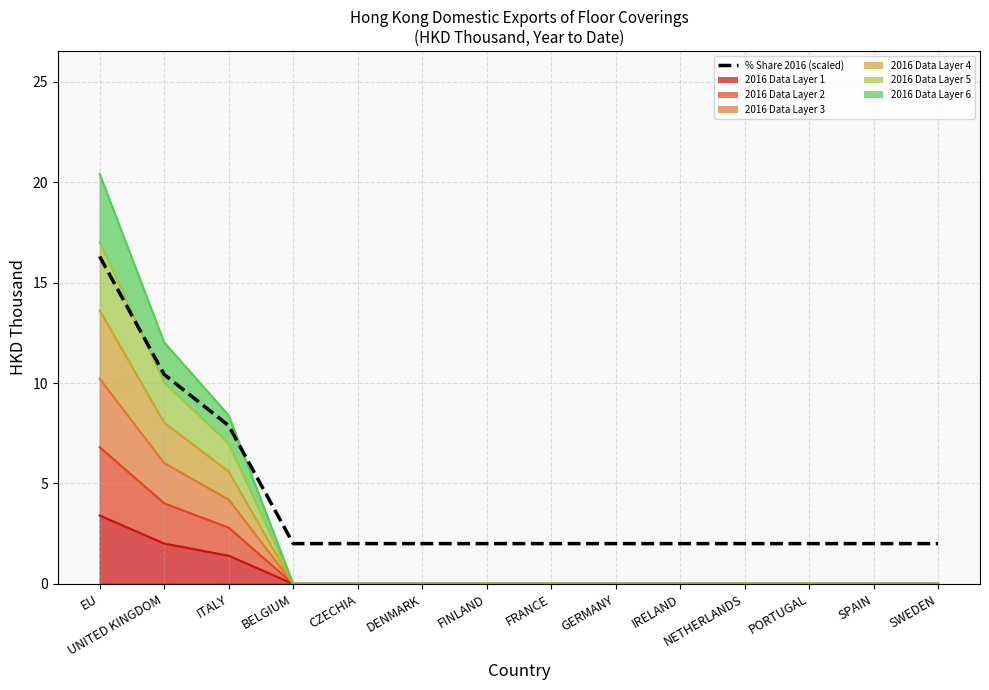

The chart shows a value of 3.4 at NETHERLANDS. True or false?

False